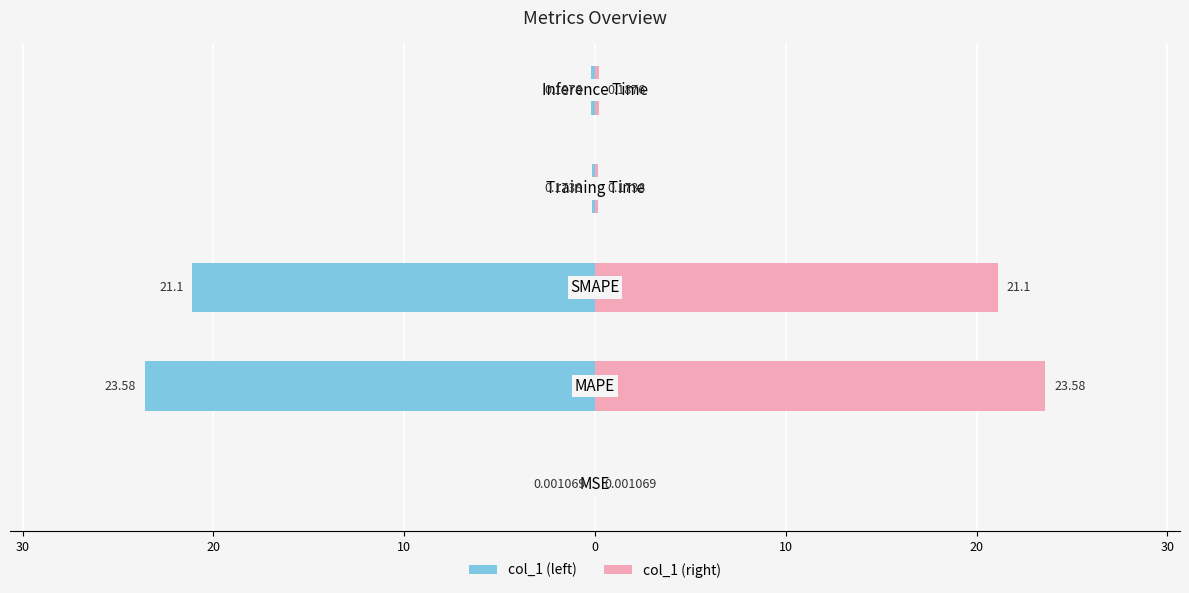

The value of col_1 (right) at 40 is 0.0. True or false?

False